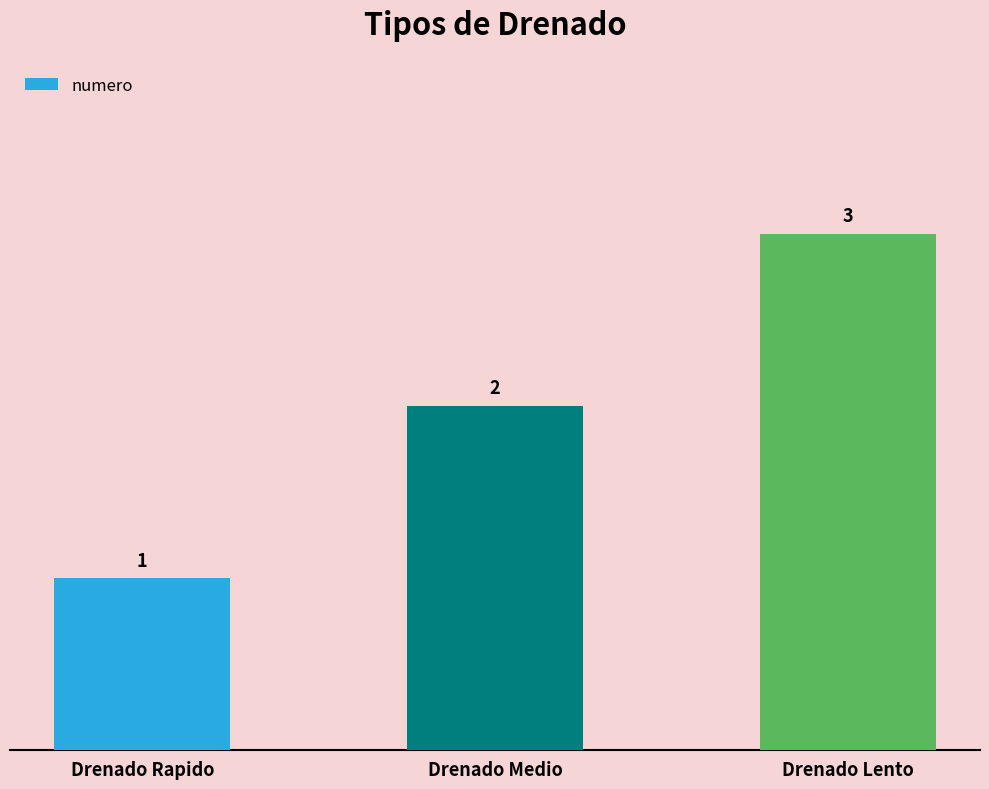

What position from the right is Drenado Lento?

1